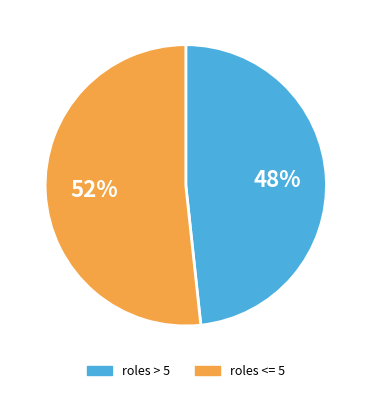

To the nearest percent, what is the average slice percentage?

50%